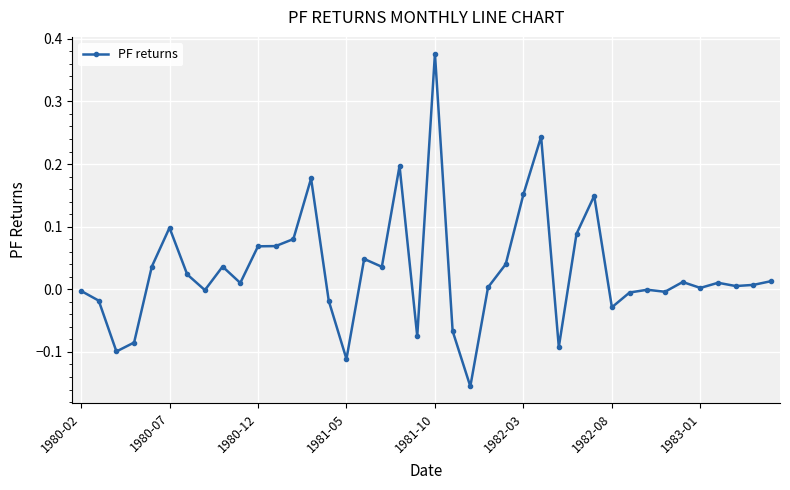

What is the sum of all values?

1.2